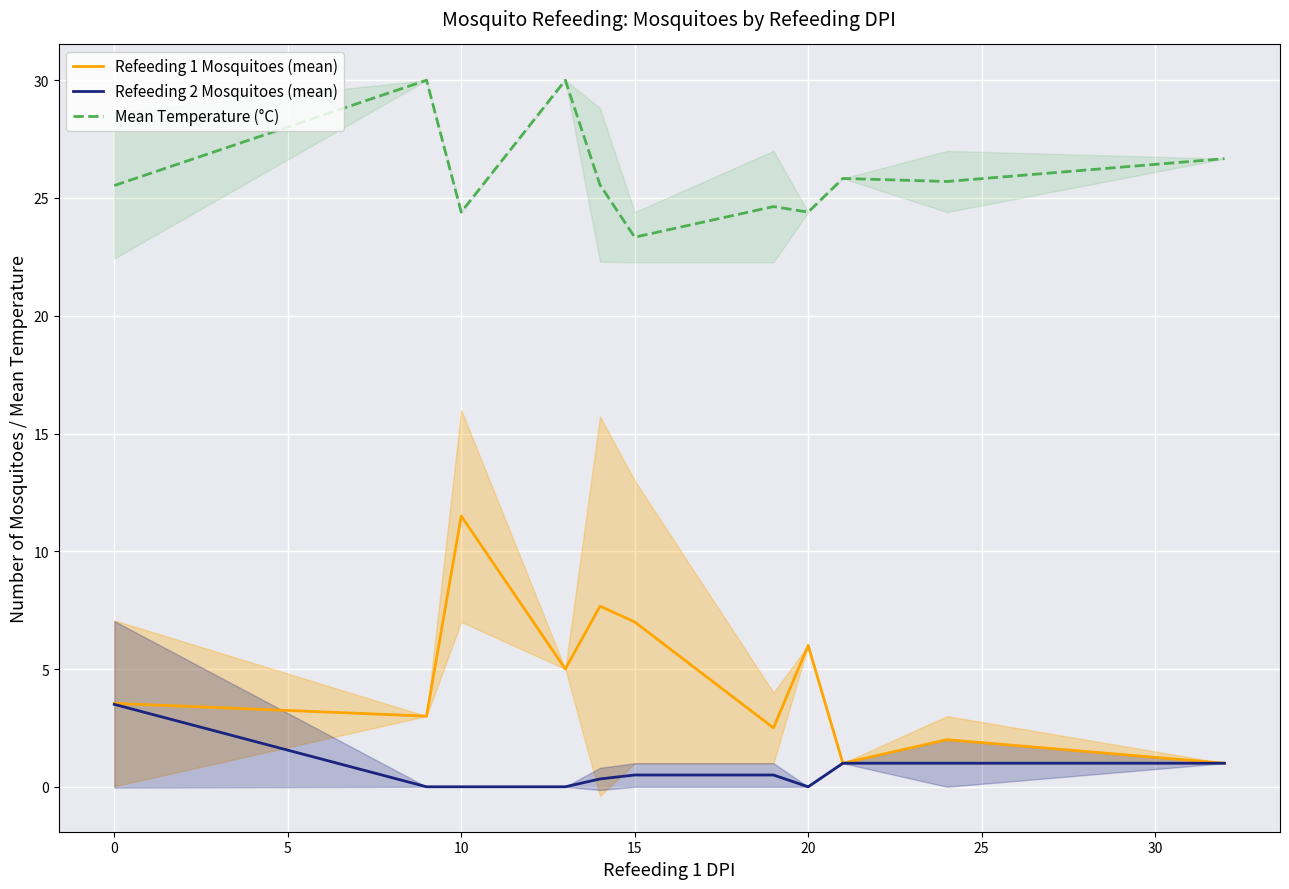

The Refeeding 1 Mosquitoes (mean) series shows 3.5 at 0. True or false?

True